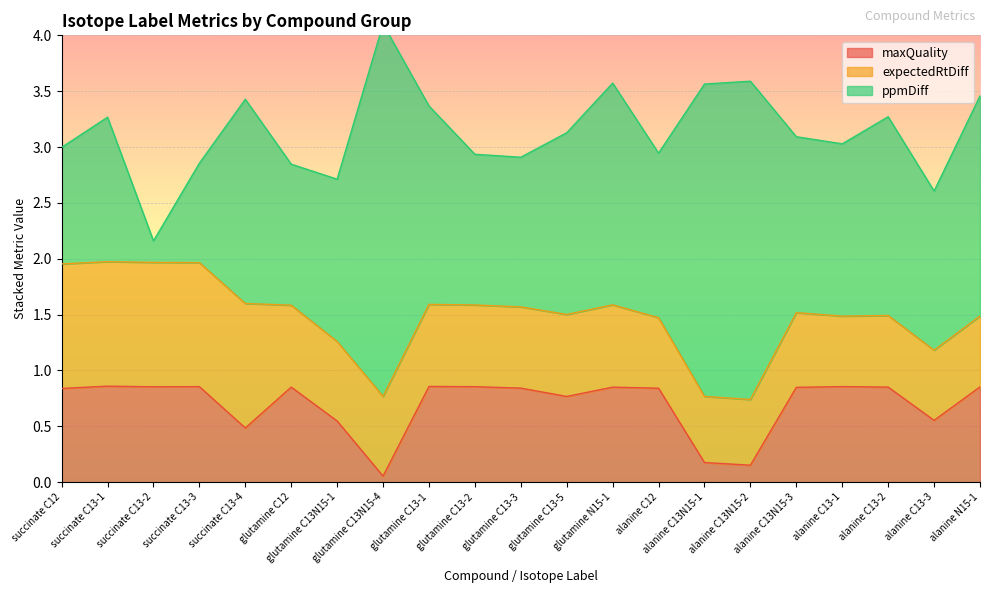

Does the chart display data point markers on the line(s)?

No